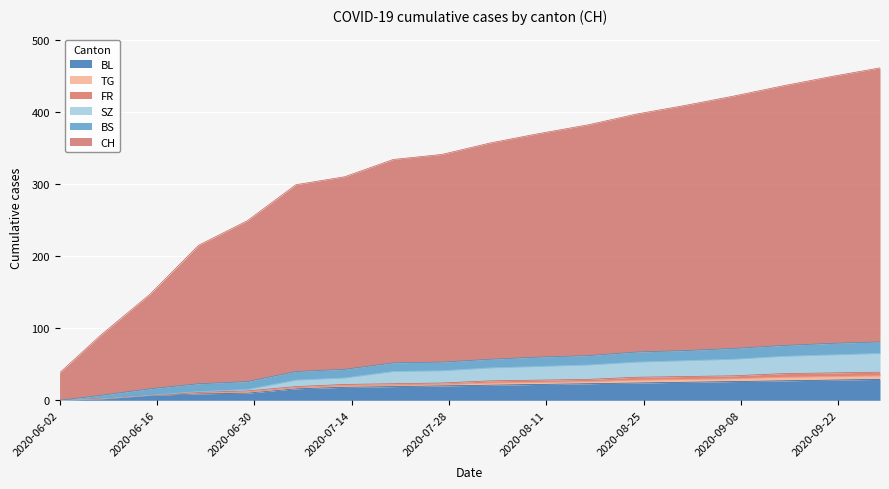

What is the maximum value for BL?

29